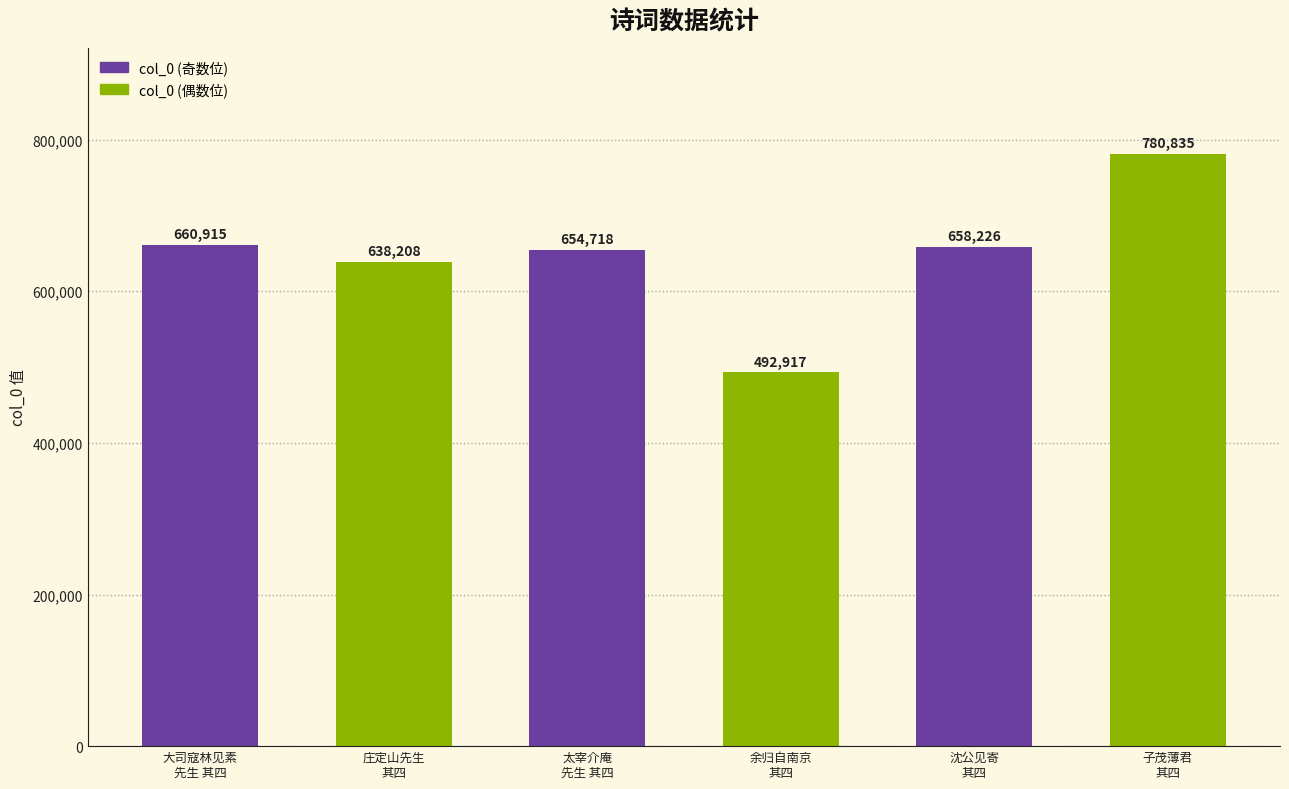

Which has a higher value, 子茂薄君
其四 or 余归自南京
其四?

子茂薄君
其四